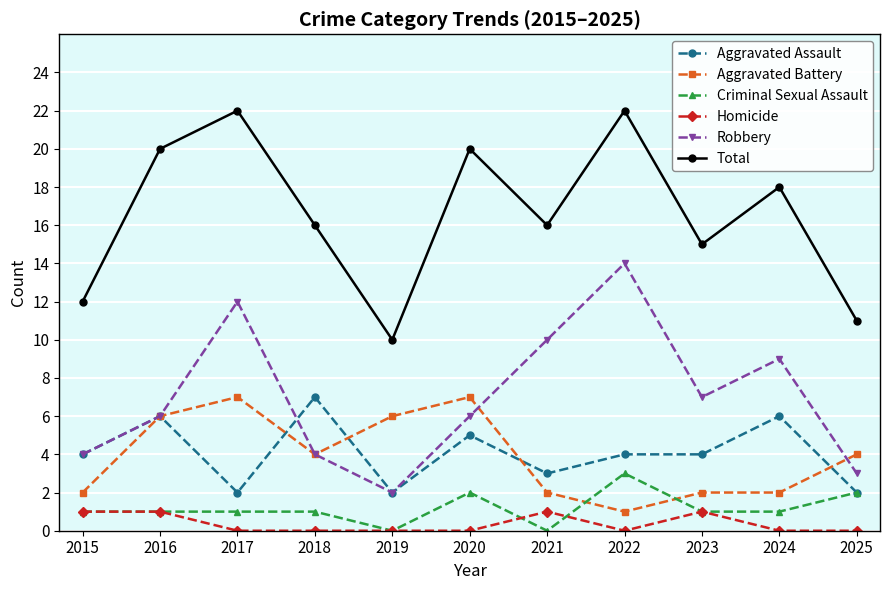

What are all the series names shown in the legend?

Aggravated Assault, Aggravated Battery, Criminal Sexual Assault, Homicide, Robbery, Total